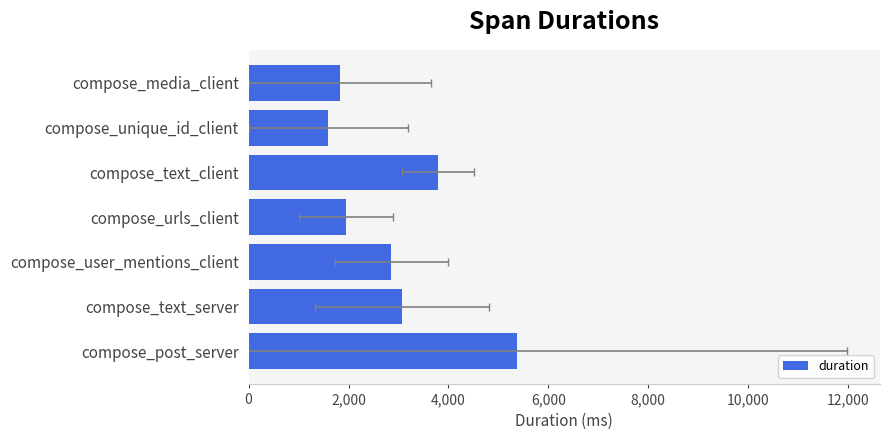

What is the difference between the maximum and minimum values?

3770